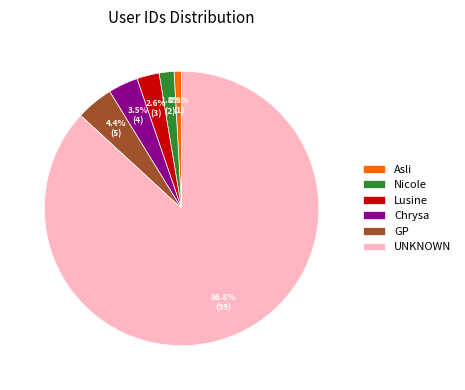

To the nearest percent, what is the combined percentage of Chrysa and GP?

8%